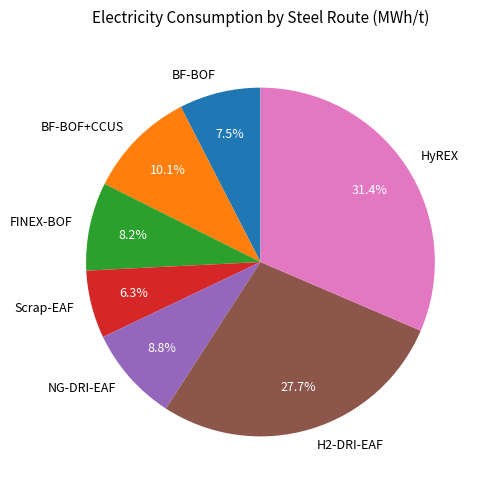

To the nearest percent, what is the average slice percentage?

14%